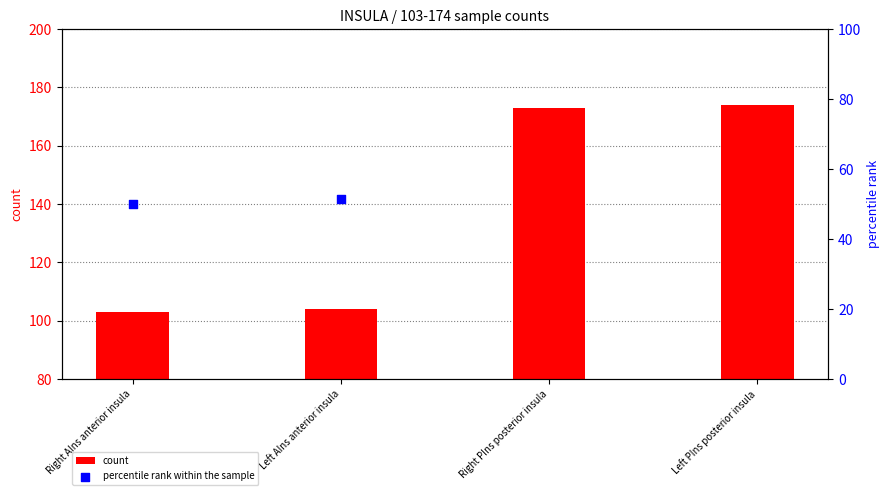

Which series has the largest total across all categories?

count